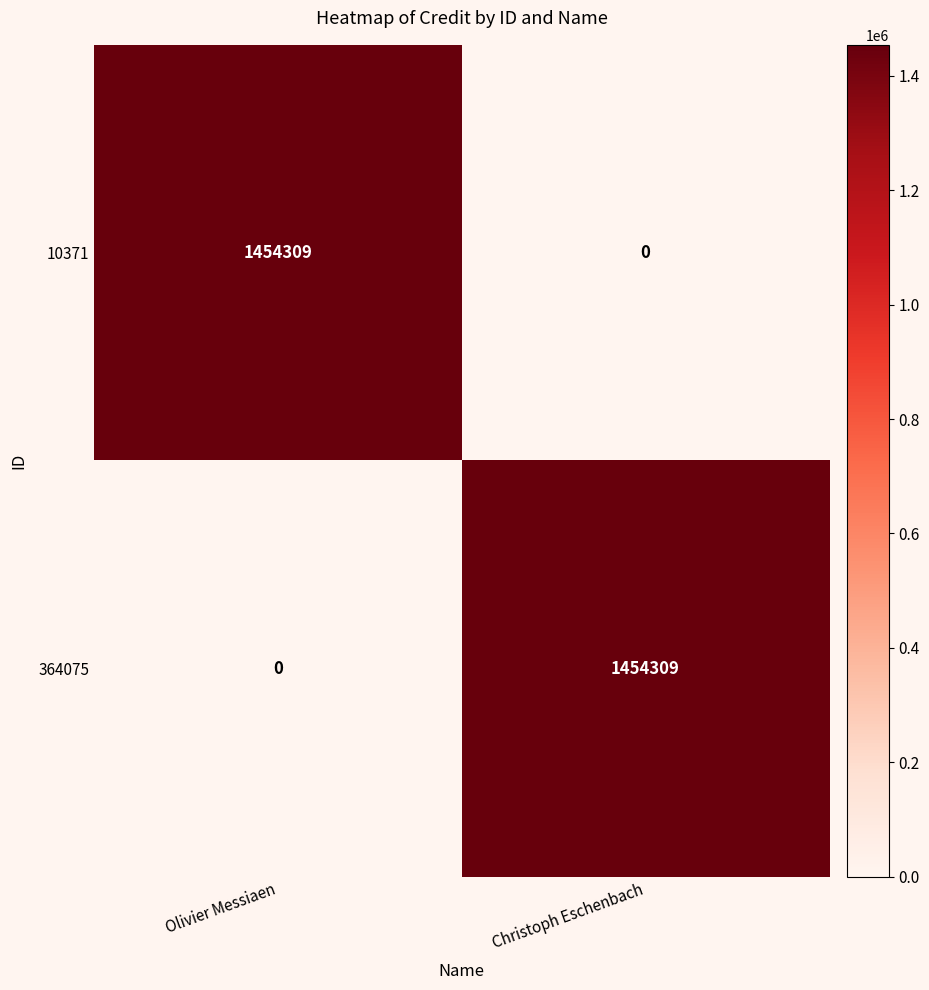

How many categories are shown in the chart?

2